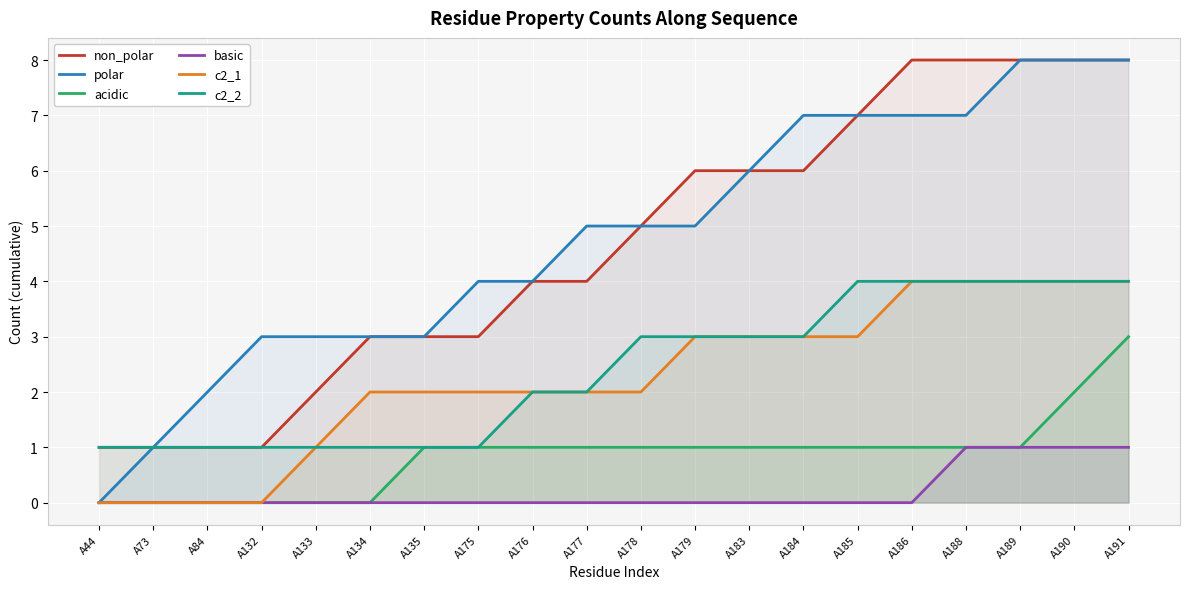

True or false: c2_2 has more than 0 interior local peaks.

False